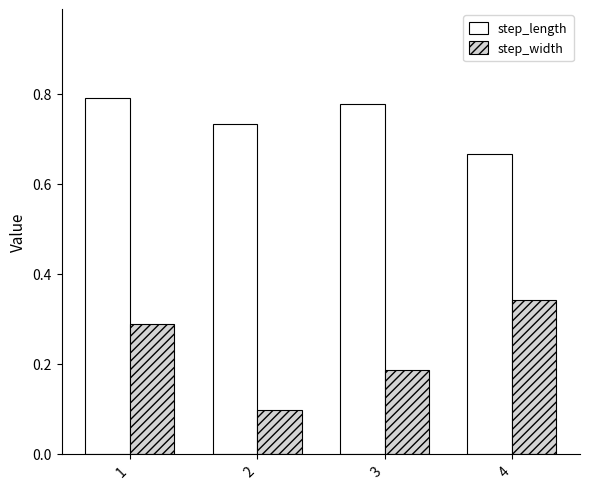

Rank the series by their average value, from lowest to highest.

step_width, step_length